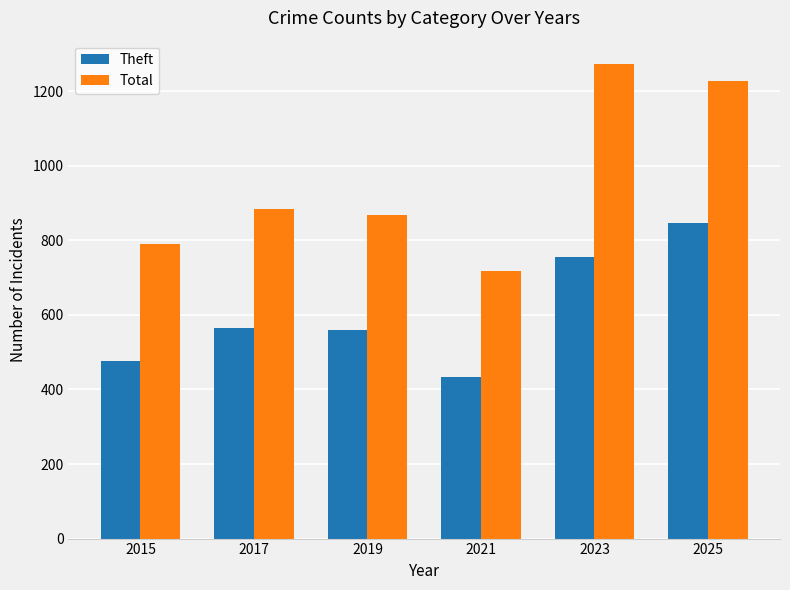

What is the difference between the highest and lowest values at 2025?

380